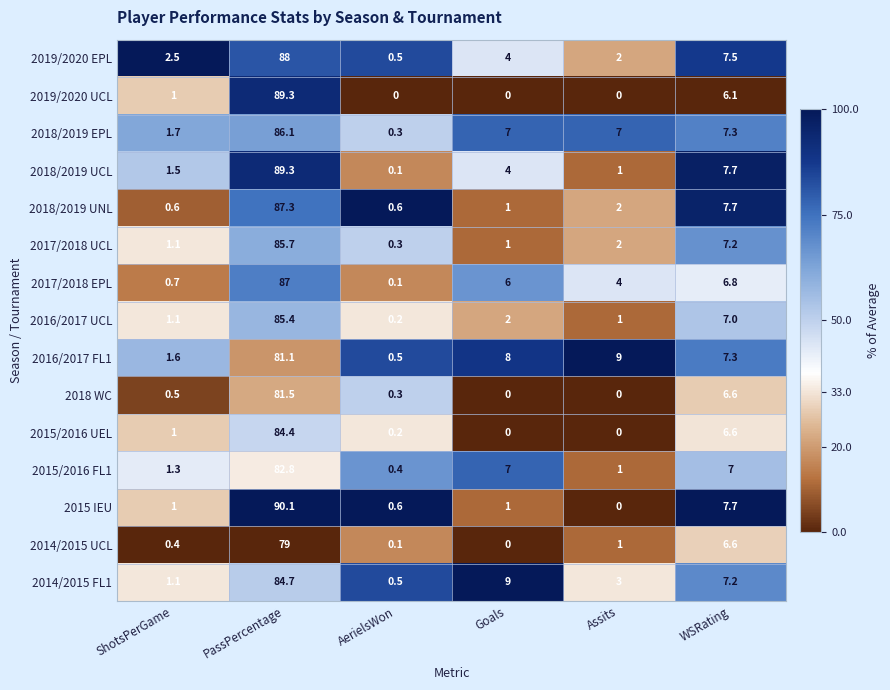

What value does the 2018/2019 UCL series have at Assits?

1.0